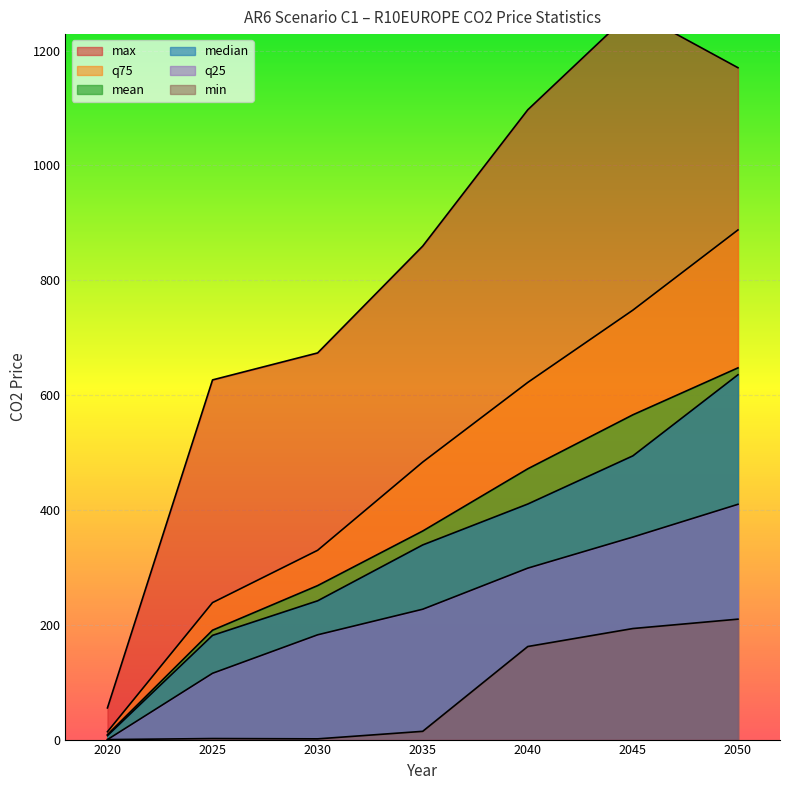

Where is the first local maximum for min?

2025